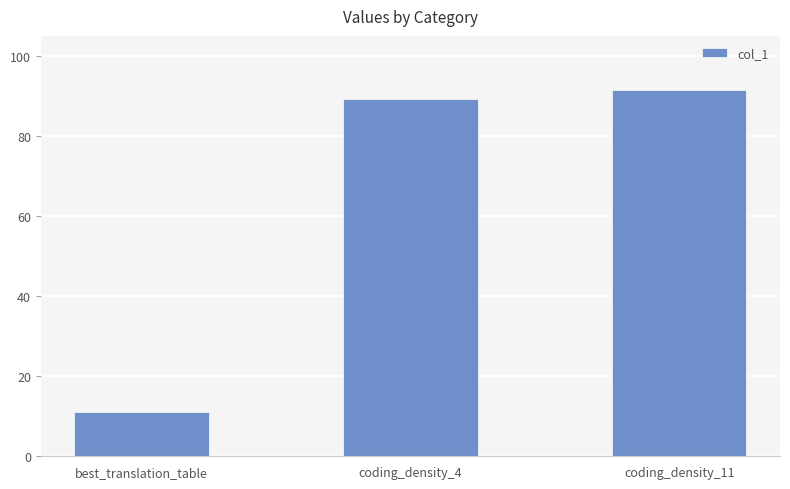

Which has a higher value, coding_density_11 or best_translation_table?

coding_density_11